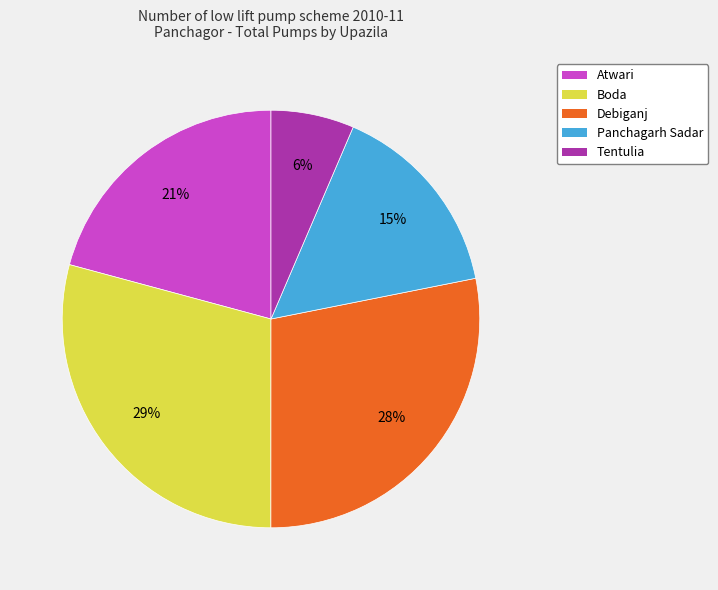

Do Panchagarh Sadar and Tentulia together represent more than half of the pie?

No